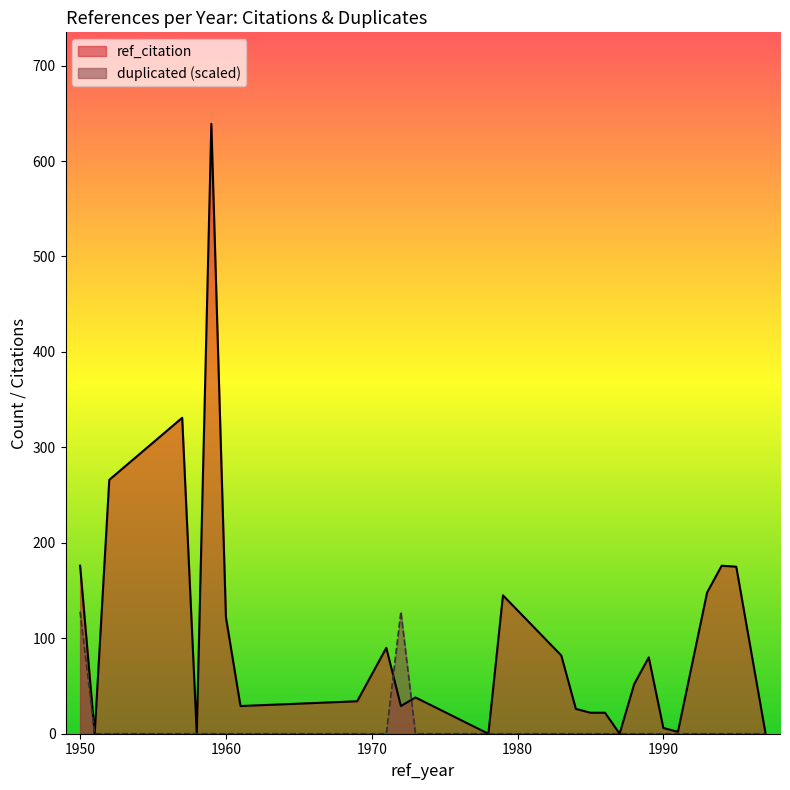

At which label does ref_citation first exceed 28?

1950